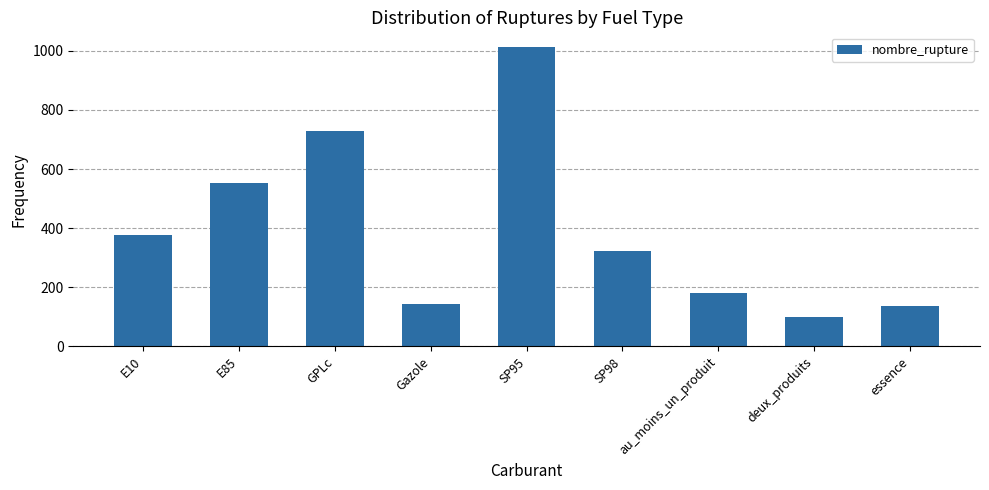

Is it true that the value at GPLc is 729?

True